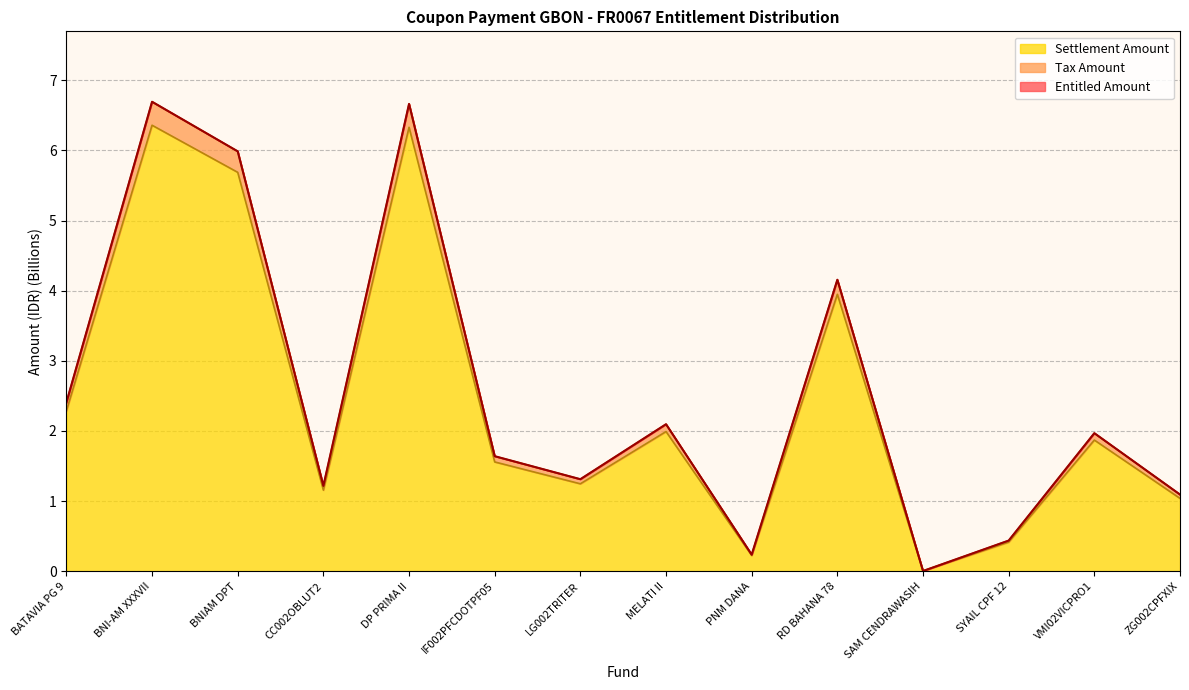

True or false: Settlement Amount and Entitled Amount intersect in this chart.

False